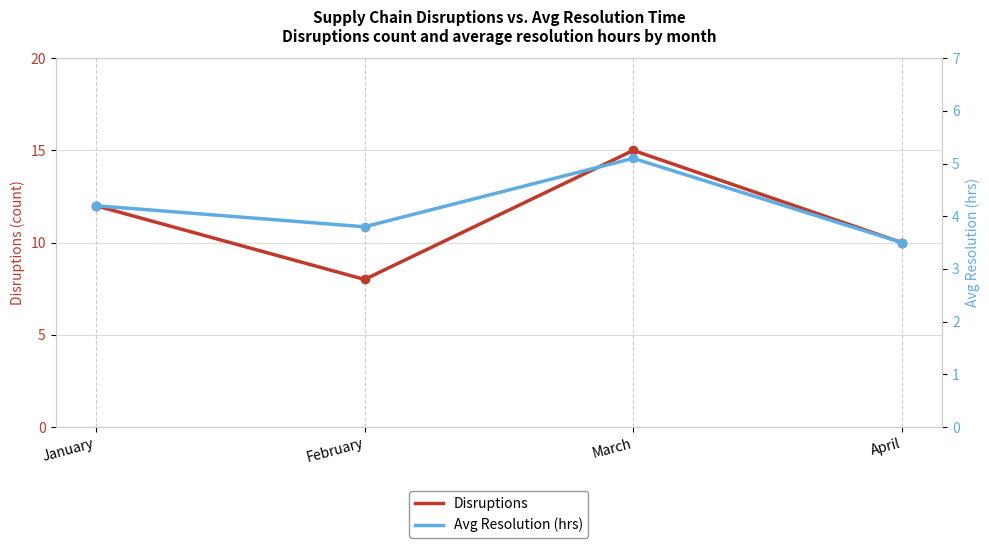

True or false: Disruptions and Avg Resolution (hrs) cross at least once.

False